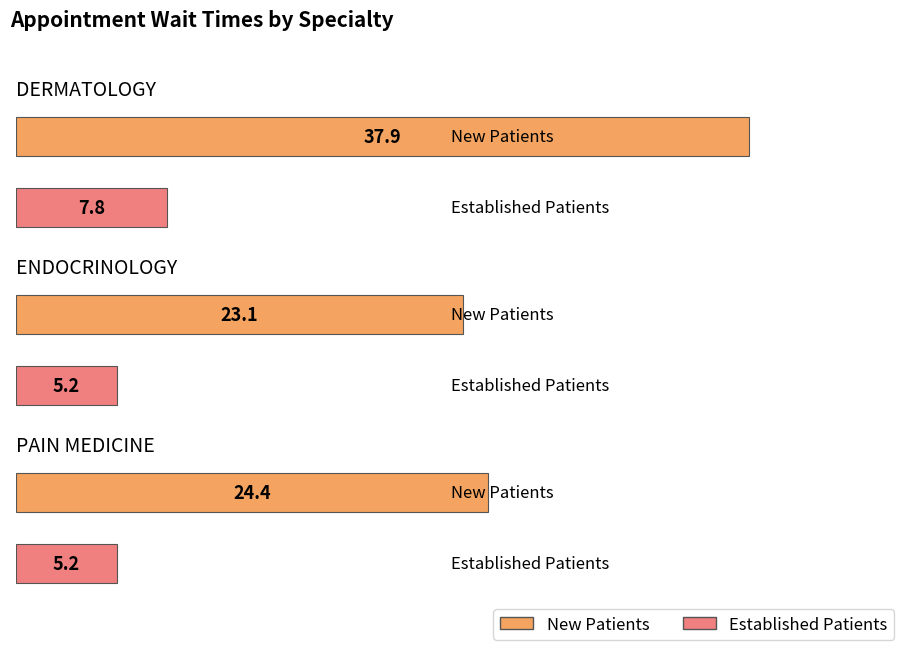

What is the label of the 1st bar from the left?

DERMATOLOGY